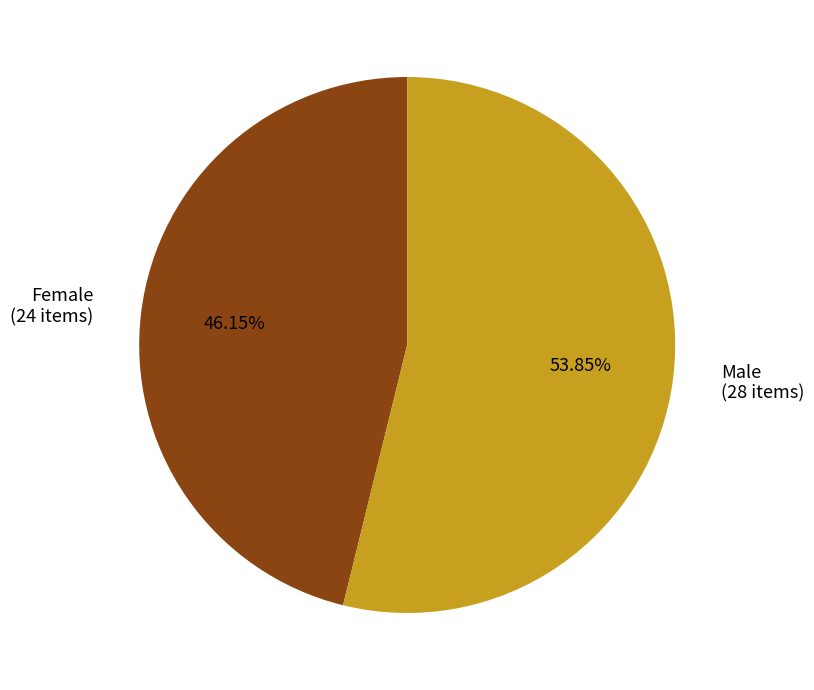

What percentage is the Male slice, to the nearest percent?

54%